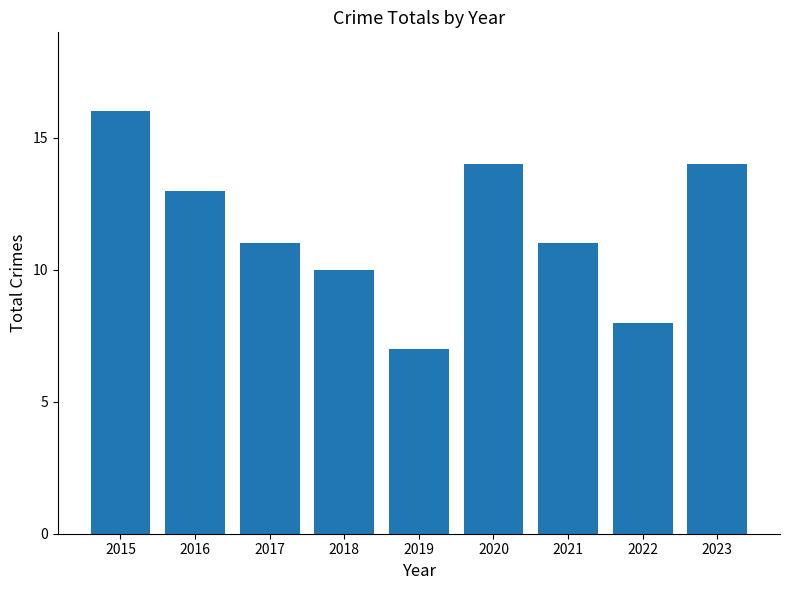

Reading left to right, list all the values displayed in this chart.

16	13	11	10	7	14	11	8	14